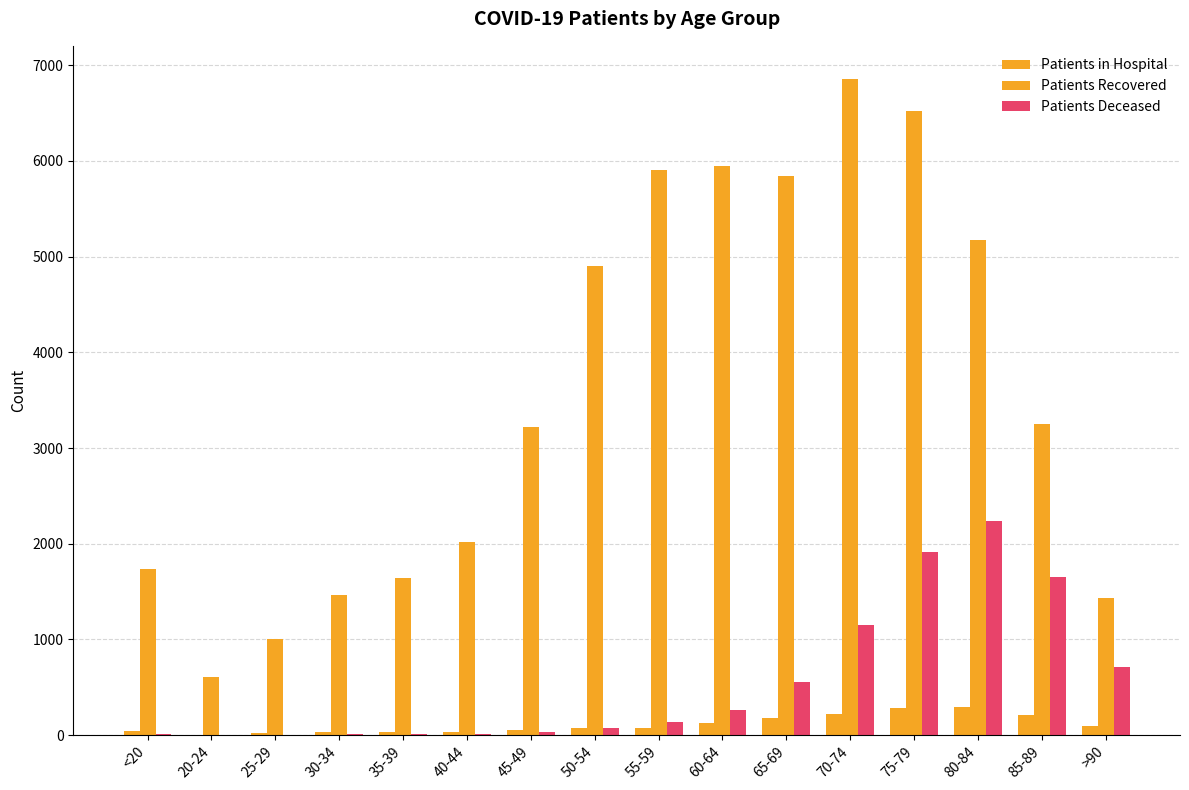

Rank the series by their maximum value, from lowest to highest.

Patients in Hospital, Patients Deceased, Patients Recovered